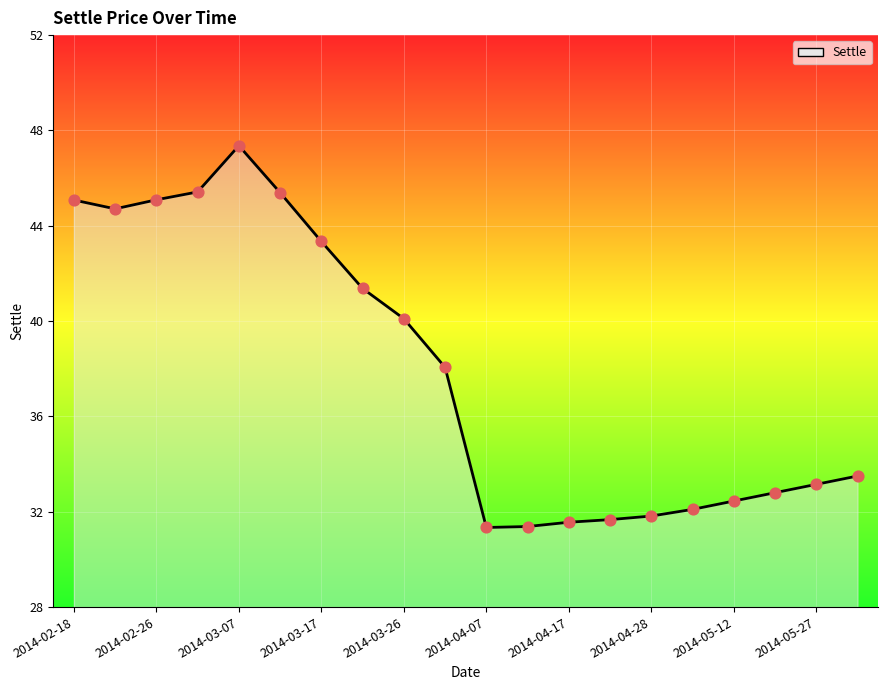

What is the difference between the maximum and minimum values?

16.0